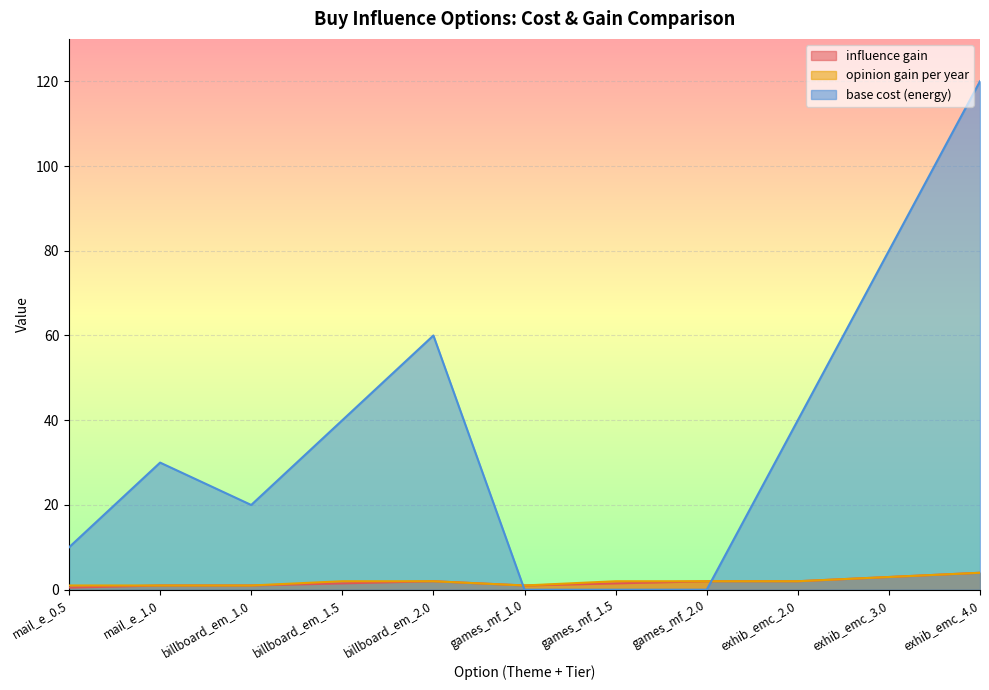

In base cost (energy), how many points are lower than both neighbors (excluding endpoints)?

1